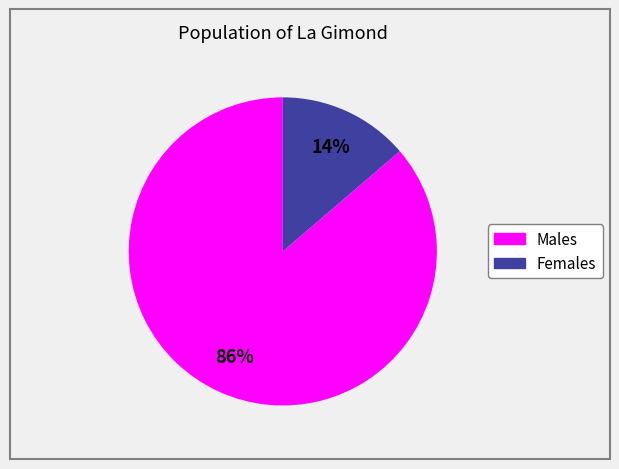

Does any single category account for the majority?

Yes